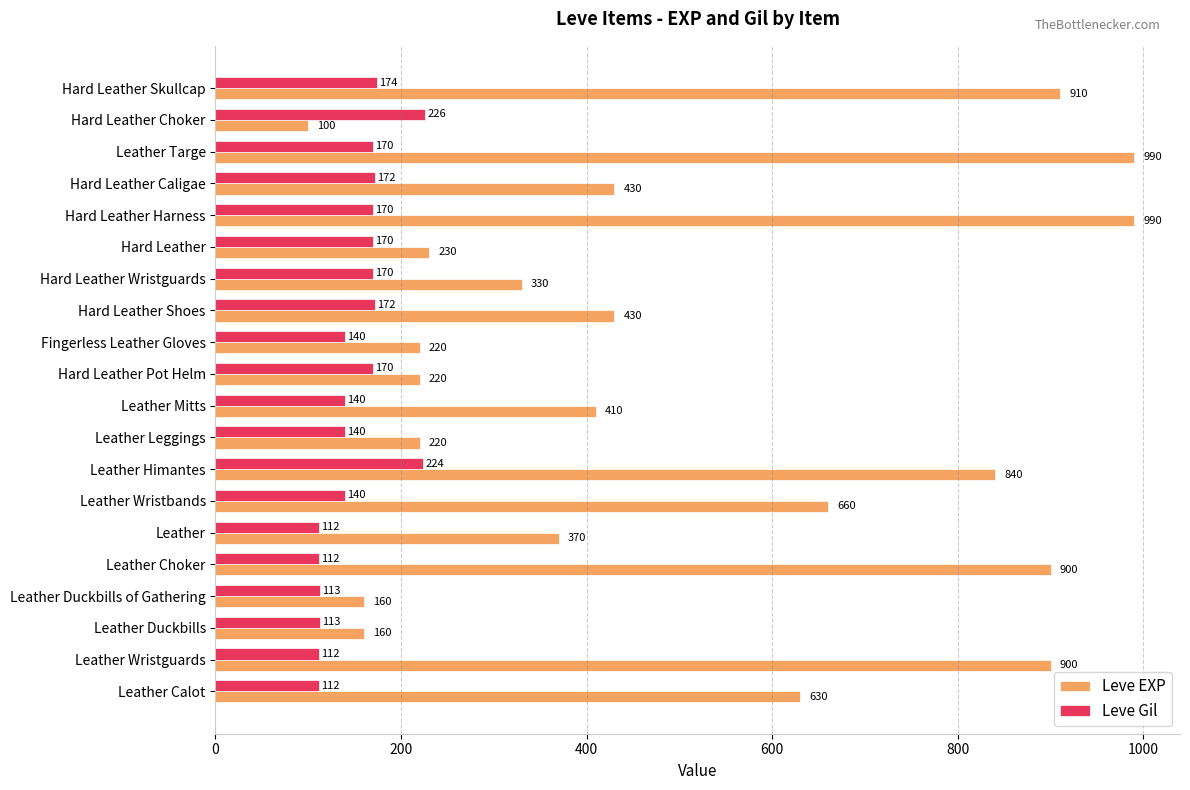

What is the approximate value of Leve EXP at Hard Leather Harness, to the nearest 100?

1000